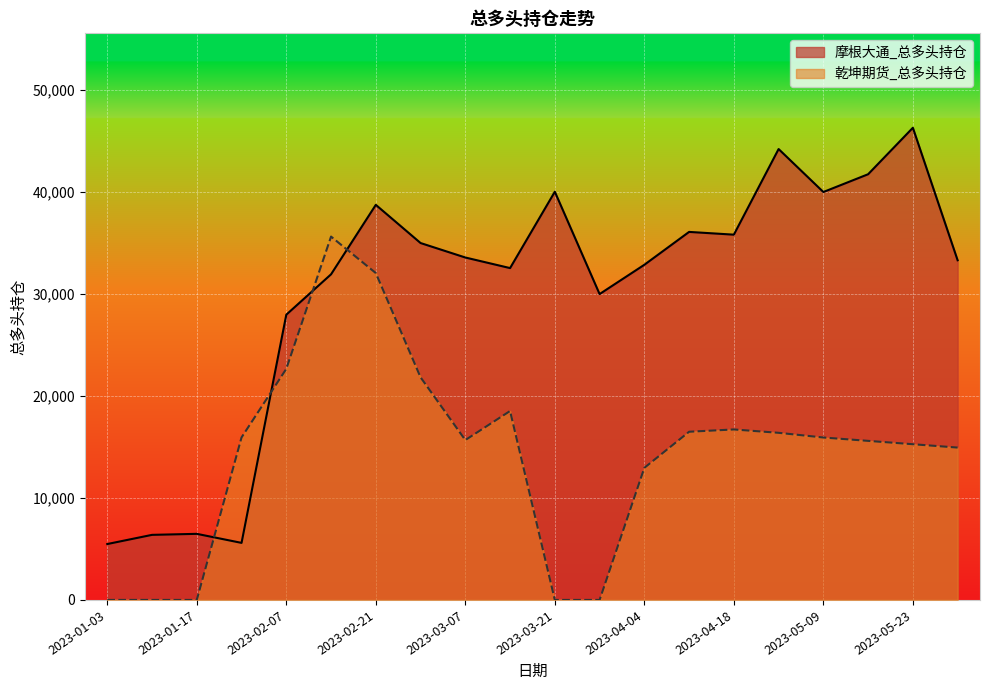

Which series has the largest range (max minus min)?

摩根大通_总多头持仓